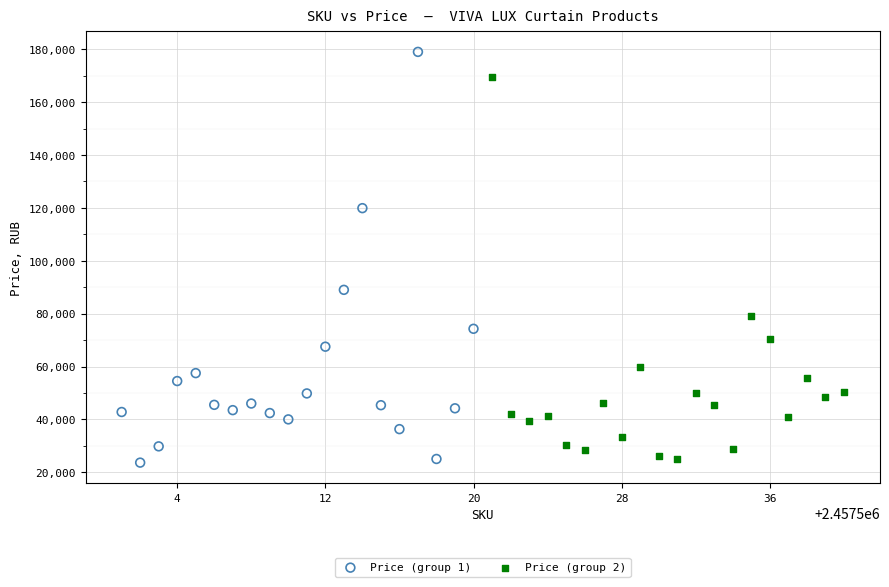

Which series contains the highest Y value?

Price (group 1)